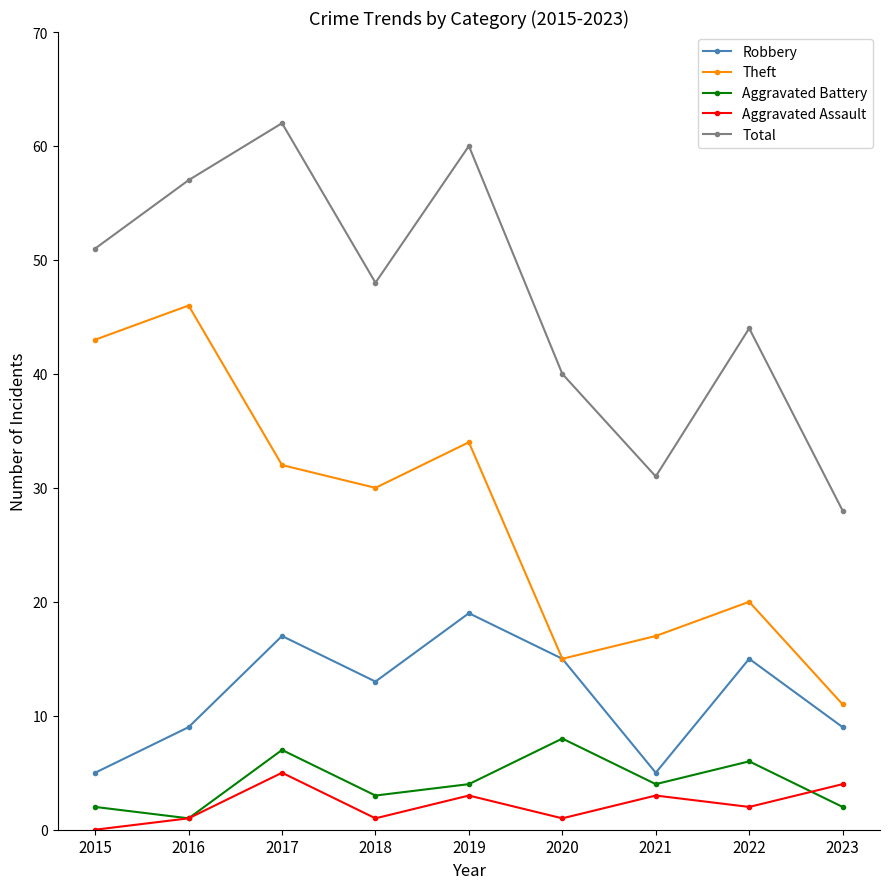

Reading right to left, what are all the values shown in this chart?

Robbery: 2023=9	2022=15	2021=5	2020=15	2019=19	2018=13	2017=17	2016=9	2015=5
Theft: 2023=11	2022=20	2021=17	2020=15	2019=34	2018=30	2017=32	2016=46	2015=43
Aggravated Battery: 2023=2	2022=6	2021=4	2020=8	2019=4	2018=3	2017=7	2016=1	2015=2
Aggravated Assault: 2023=4	2022=2	2021=3	2020=1	2019=3	2018=1	2017=5	2016=1	2015=0
Total: 2023=28	2022=44	2021=31	2020=40	2019=60	2018=48	2017=62	2016=57	2015=51